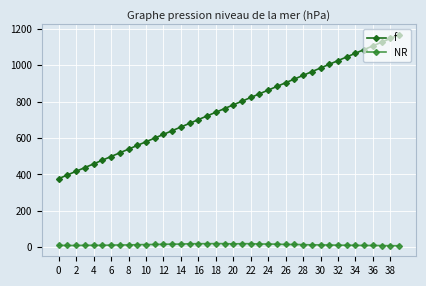

What is the sum of all NR values?

544.1